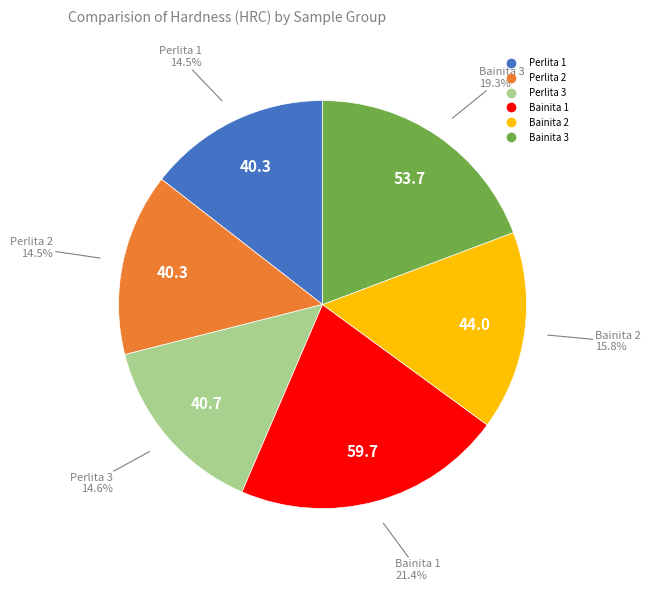

Does Perlita 1 represent more than half of the total?

No